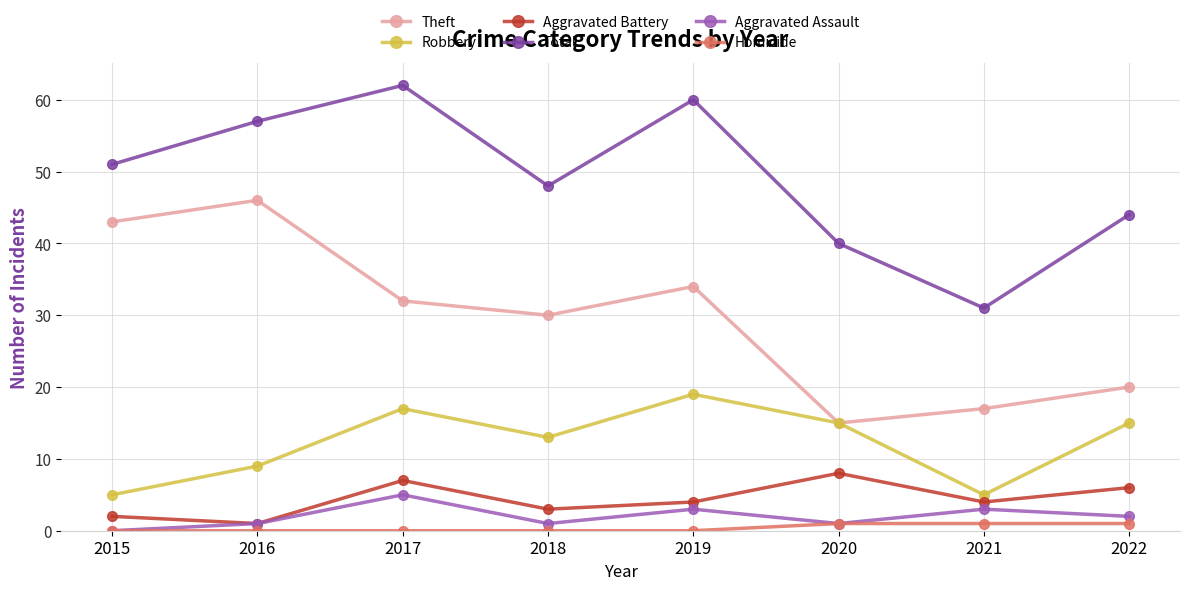

How many data points in Total are less than 51?

4